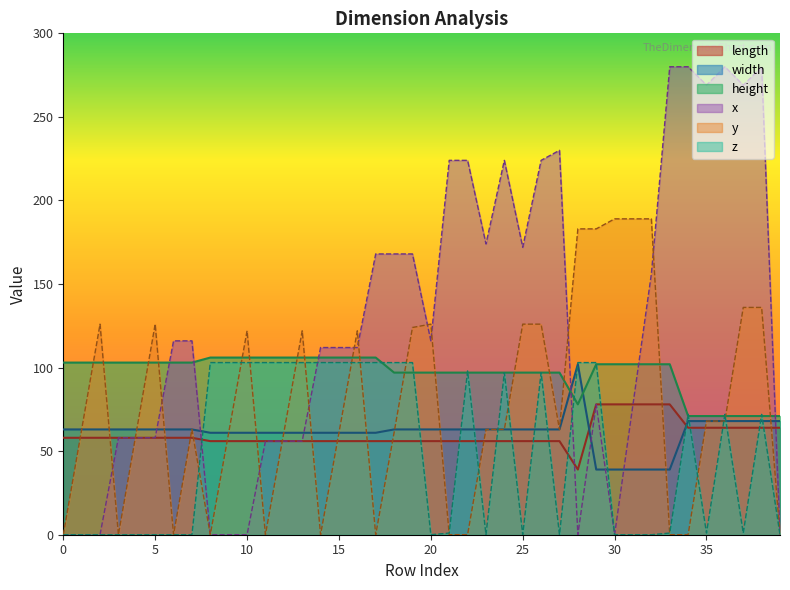

What is the label of the 4th point from the right?

36